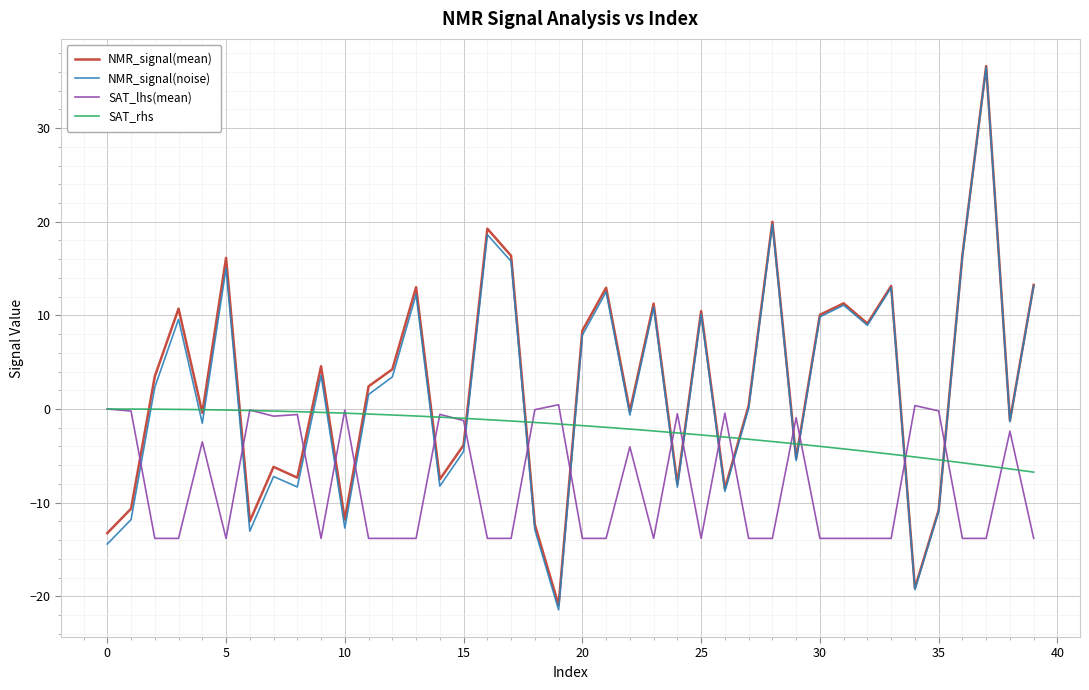

What is the minimum value for SAT_lhs(mean)?

-13.8